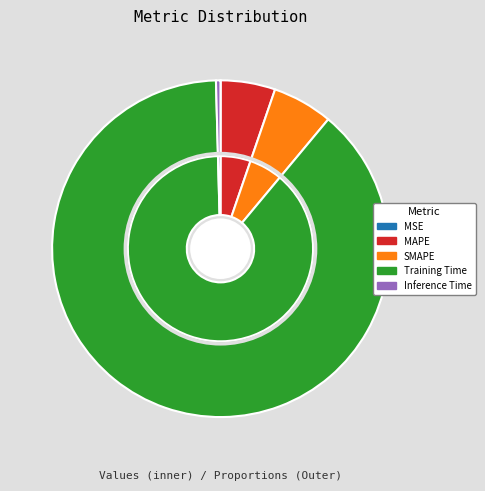

Count the number of slices in the pie.

5